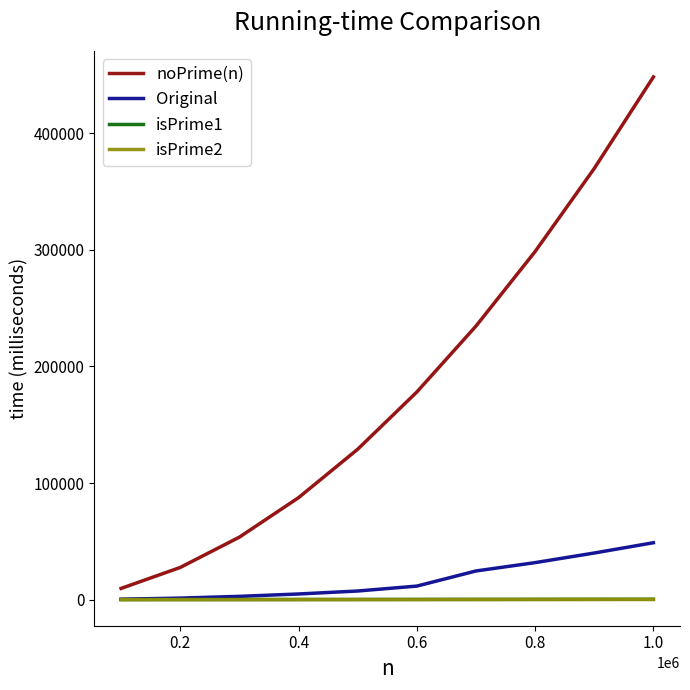

Which series has the largest total across all categories?

noPrime(n)